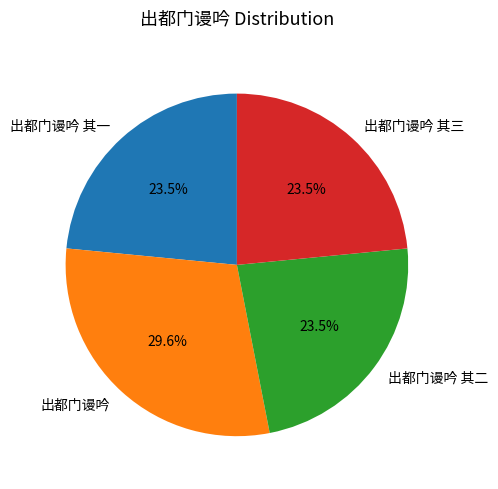

To the nearest percent, what is the average slice percentage?

25%